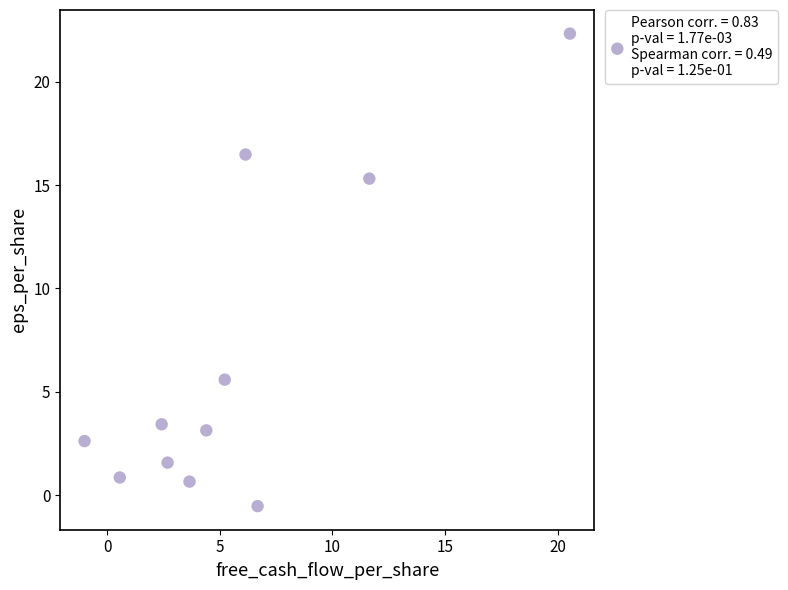

What is the average X value?

5.7